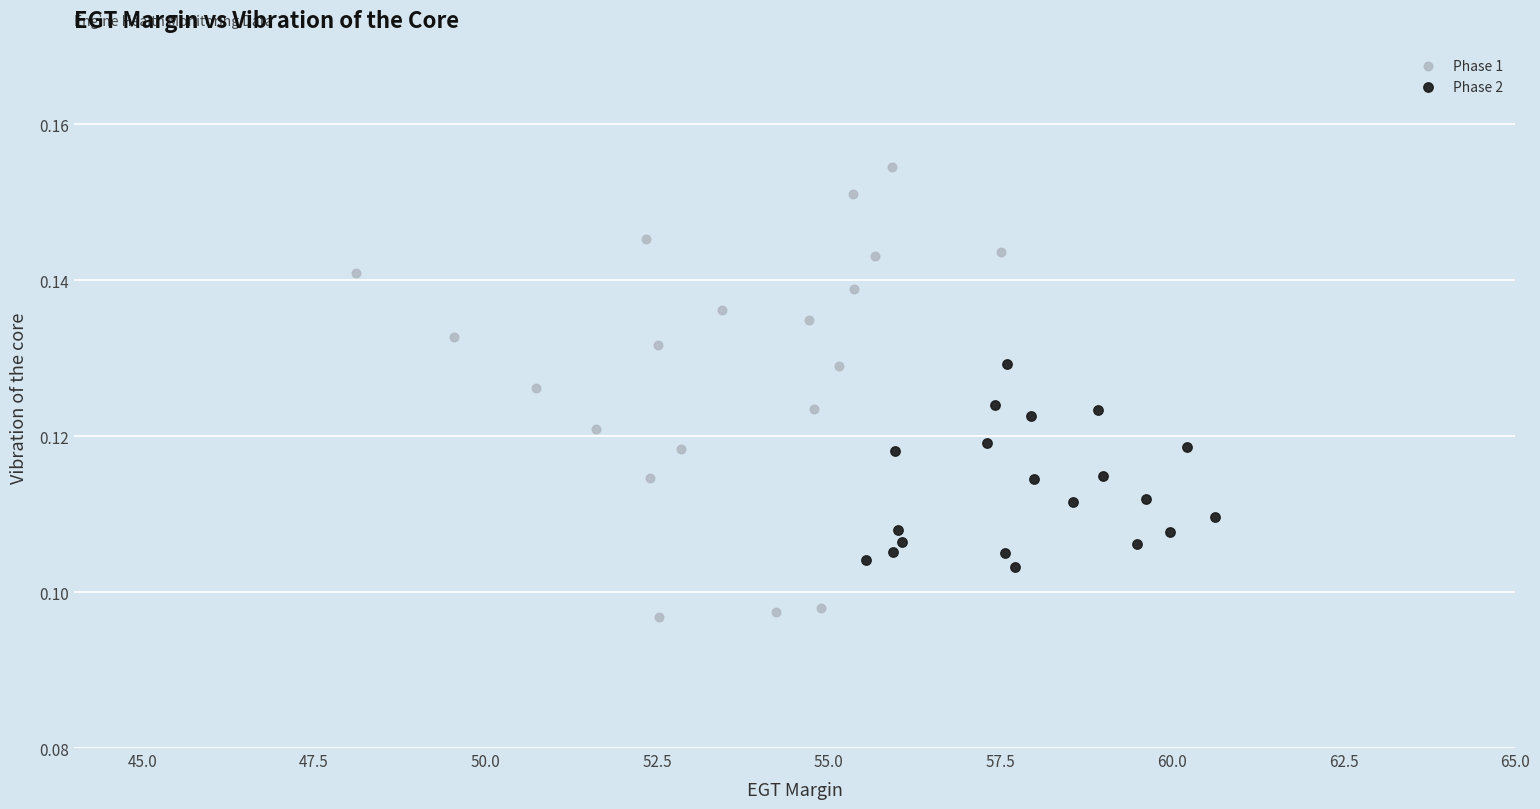

What are all the series names shown in the legend?

Phase 1, Phase 2